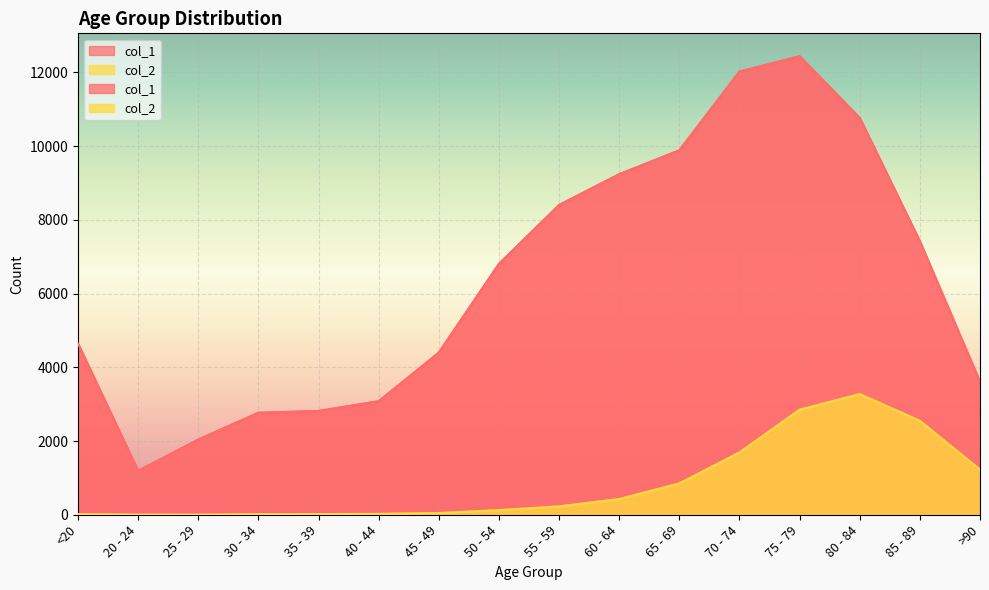

Rank the series at 45 - 49 from highest to lowest value.

col_1, col_2